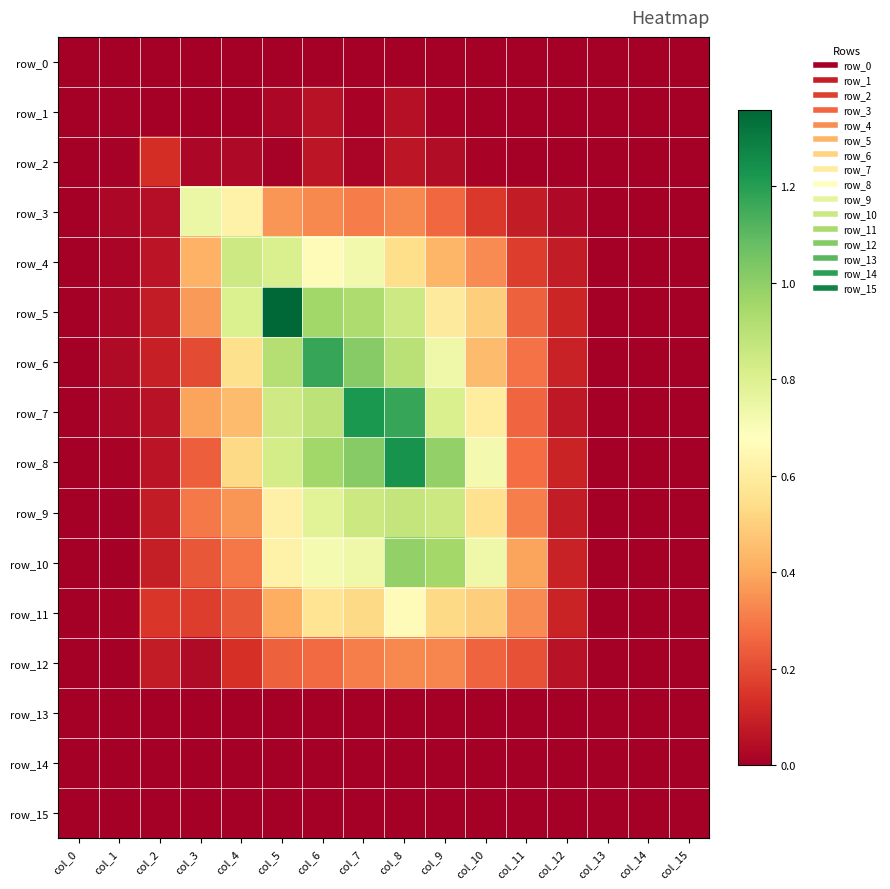

Reading right to left, list all the values displayed in this chart.

row_0: 0.0	0.0	0.0	0.0	0.0	0.0	0.0	0.0	0.0	0.0	0.0	0.0	0.0	0.0	0.0	0.0
row_1: 0.0	0.0	0.0	0.0	0.0	0.0	0.0	0.0	0.0	0.1	0.0	0.0	0.0	0.0	0.0	0.0
row_2: 0.0	0.0	0.0	0.0	0.0	0.0	0.0	0.1	0.0	0.1	0.0	0.0	0.0	0.1	0.0	0.0
row_3: 0.0	0.0	0.0	0.0	0.1	0.2	0.3	0.3	0.3	0.3	0.4	0.6	0.7	0.0	0.0	0.0
row_4: 0.0	0.0	0.0	0.1	0.2	0.3	0.4	0.5	0.7	0.7	0.8	0.8	0.4	0.1	0.0	0.0
row_5: 0.0	0.0	0.0	0.1	0.2	0.5	0.6	0.8	0.9	1.0	1.4	0.8	0.4	0.1	0.0	0.0
row_6: 0.0	0.0	0.0	0.1	0.3	0.5	0.7	0.9	1.0	1.2	0.9	0.6	0.2	0.1	0.0	0.0
row_7: 0.0	0.0	0.0	0.1	0.3	0.6	0.8	1.2	1.2	0.9	0.8	0.5	0.4	0.1	0.0	0.0
row_8: 0.0	0.0	0.0	0.1	0.3	0.7	1.0	1.2	1.0	1.0	0.8	0.5	0.2	0.1	0.0	0.0
row_9: 0.0	0.0	0.0	0.1	0.3	0.6	0.9	0.9	0.9	0.8	0.6	0.4	0.3	0.1	0.0	0.0
row_10: 0.0	0.0	0.0	0.1	0.4	0.7	1.0	1.0	0.7	0.7	0.6	0.3	0.2	0.1	0.0	0.0
row_11: 0.0	0.0	0.0	0.1	0.3	0.5	0.5	0.7	0.5	0.6	0.4	0.2	0.2	0.2	0.0	0.0
row_12: 0.0	0.0	0.0	0.1	0.2	0.3	0.3	0.3	0.3	0.3	0.2	0.1	0.0	0.1	0.0	0.0
row_13: 0.0	0.0	0.0	0.0	0.0	0.0	0.0	0.0	0.0	0.0	0.0	0.0	0.0	0.0	0.0	0.0
row_14: 0.0	0.0	0.0	0.0	0.0	0.0	0.0	0.0	0.0	0.0	0.0	0.0	0.0	0.0	0.0	0.0
row_15: 0.0	0.0	0.0	0.0	0.0	0.0	0.0	0.0	0.0	0.0	0.0	0.0	0.0	0.0	0.0	0.0